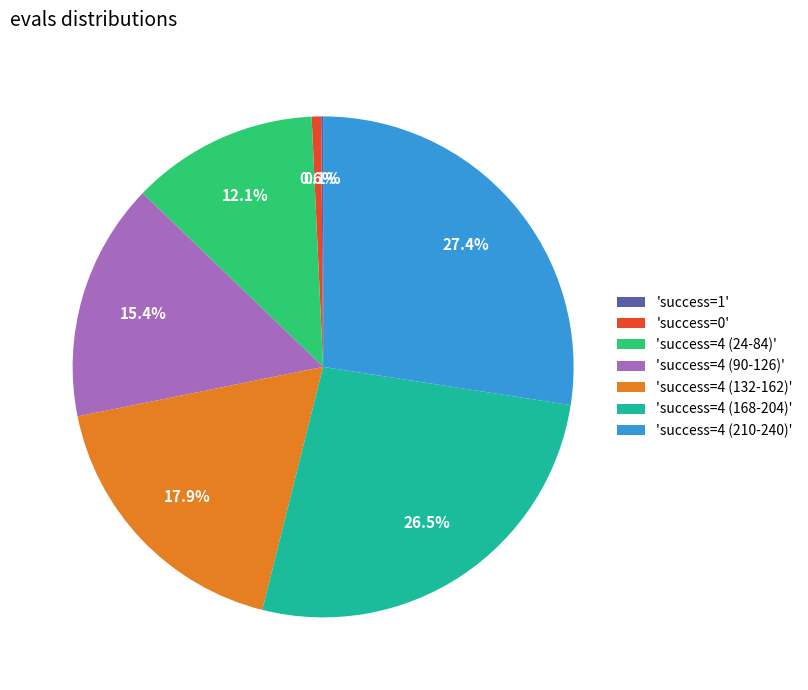

What portion of the pie excludes 'success=4 (210-240)'?

72.6%